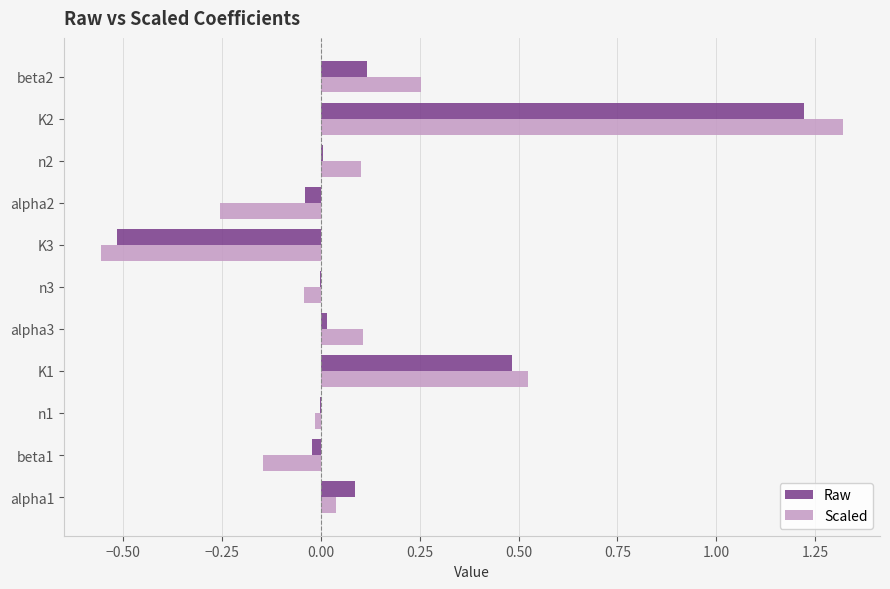

What is the greatest value displayed?

1.3